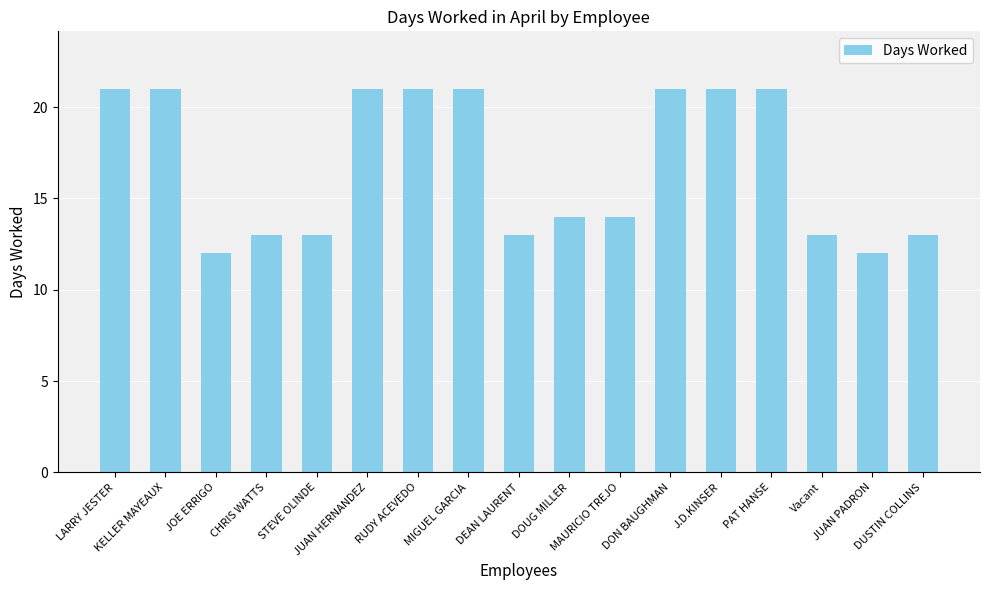

What is the maximum value shown in the chart?

21